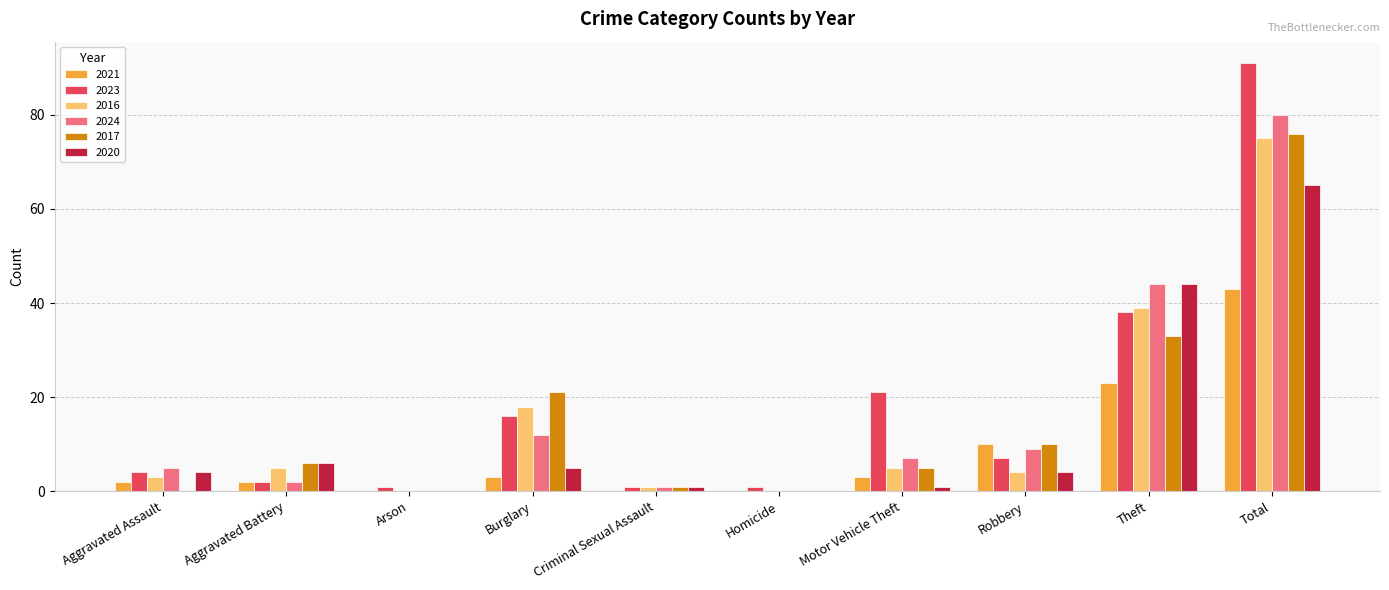

Read the 2017 value at Total.

76